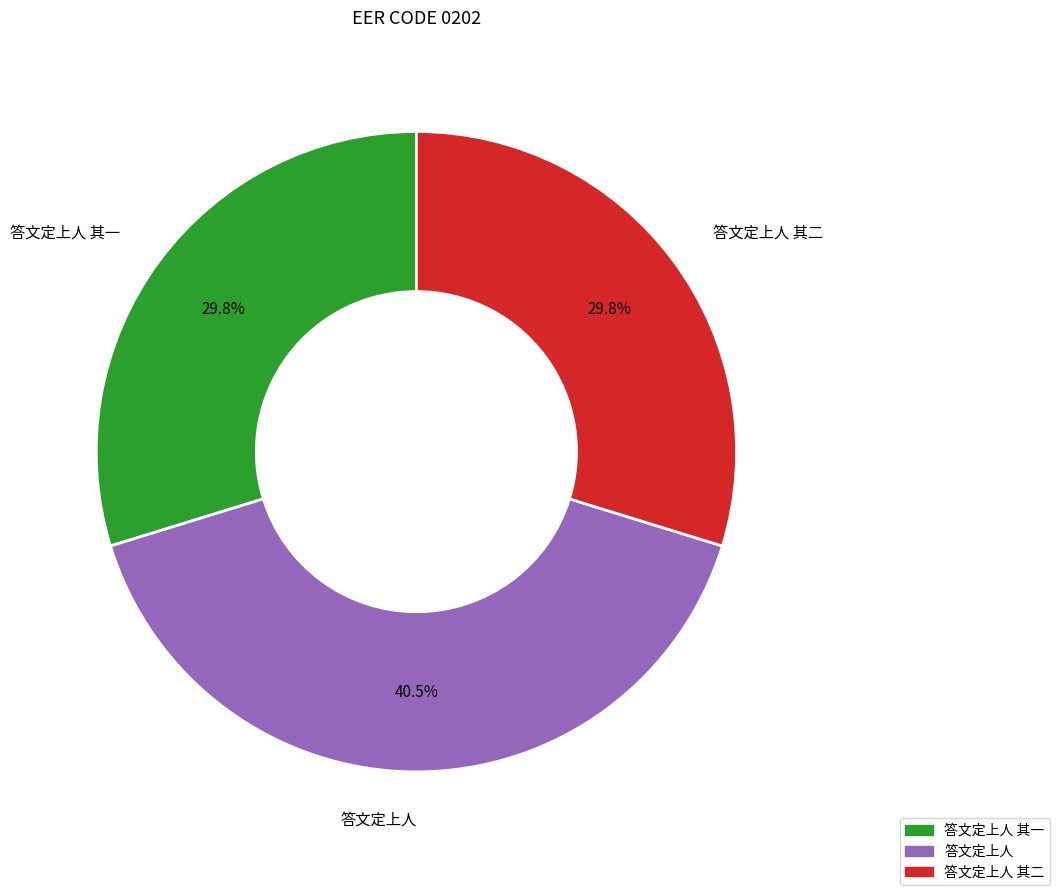

True or false: 答文定上人 其二 accounts for 30% of the total.

True